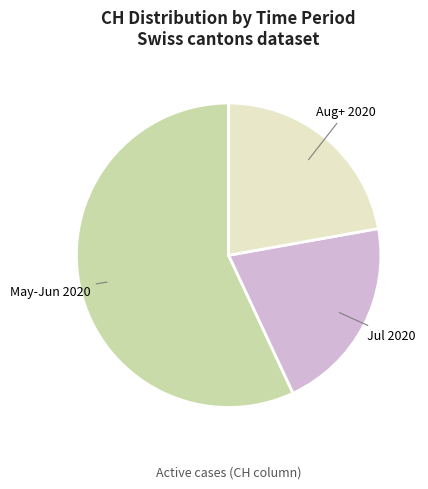

Does any single category account for the majority?

Yes